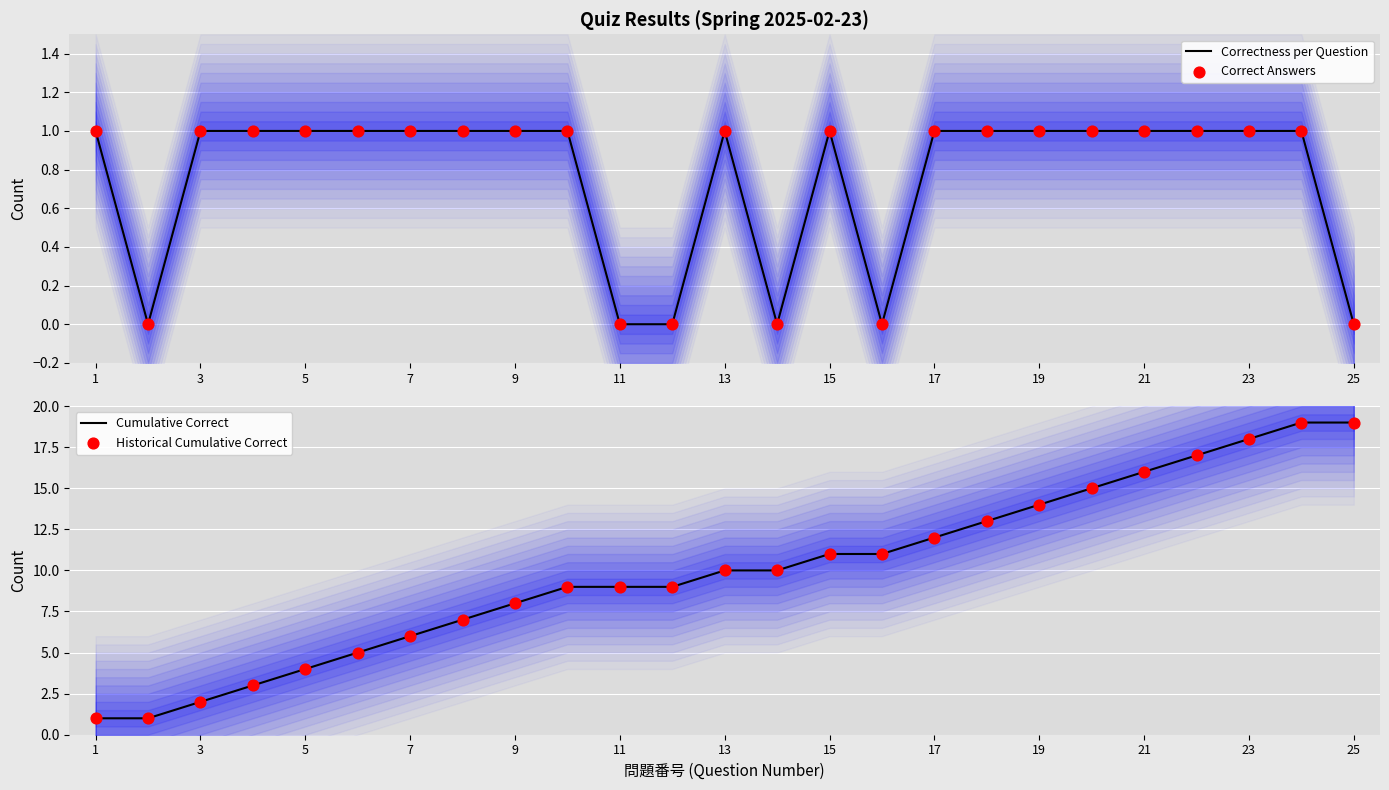

At how many categories does at least one series exceed 0?

25